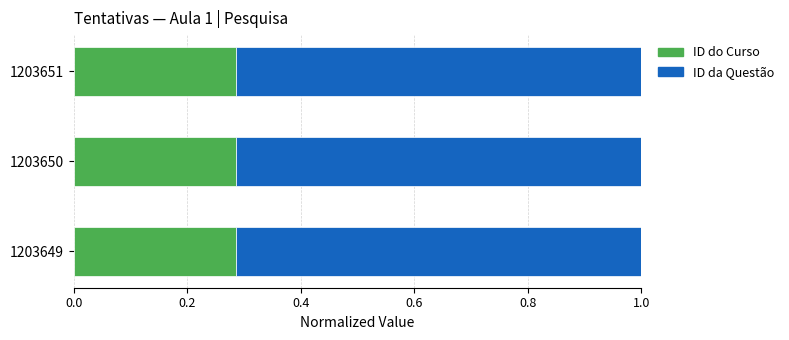

Is it true that ID do Curso equals 0.5 at 1203650?

False